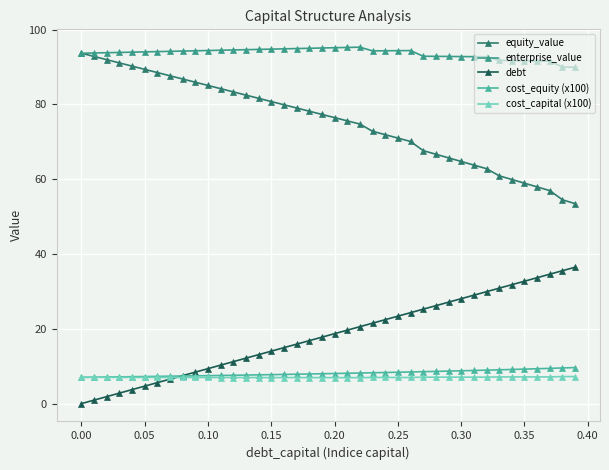

Does the chart have visible grid lines?

Yes